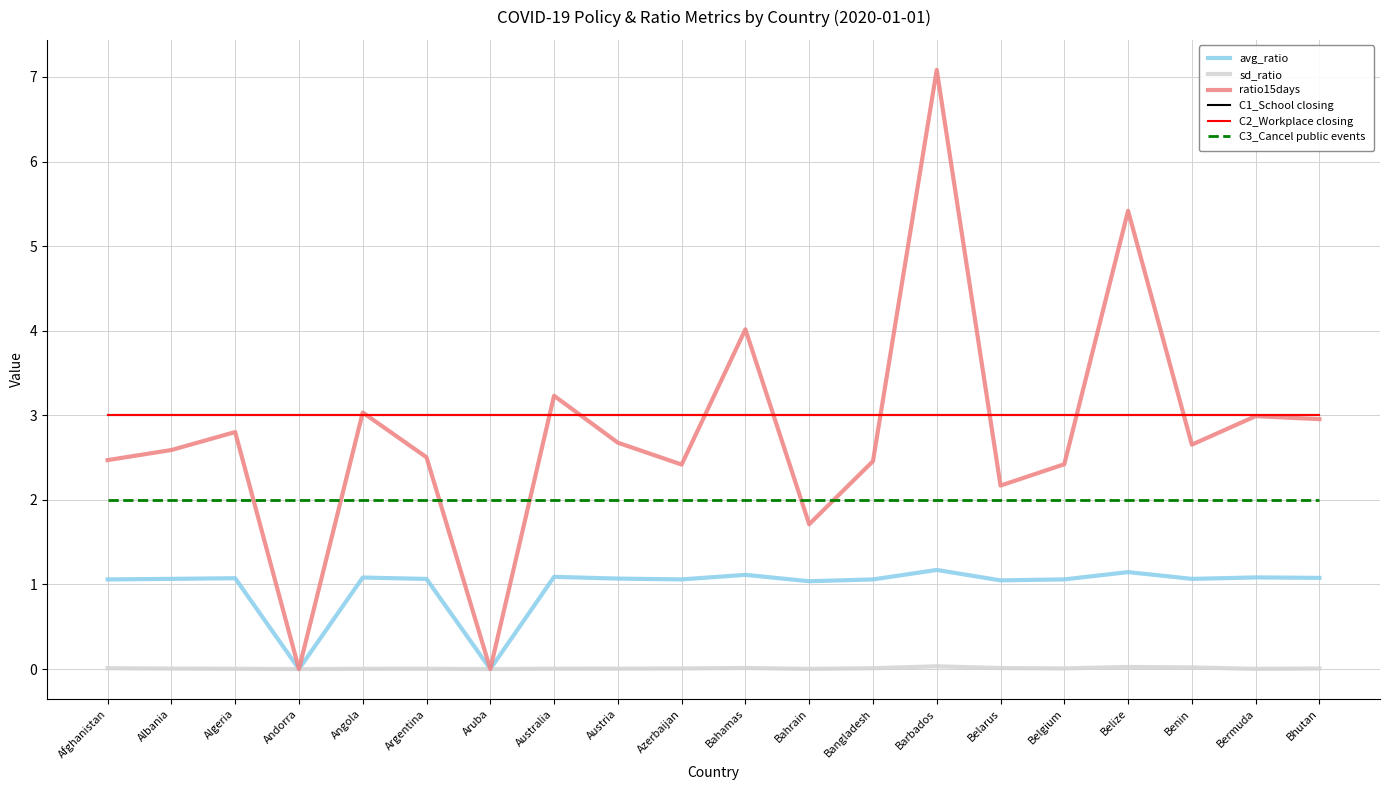

What is the label of the 19th point from the left?

Bermuda